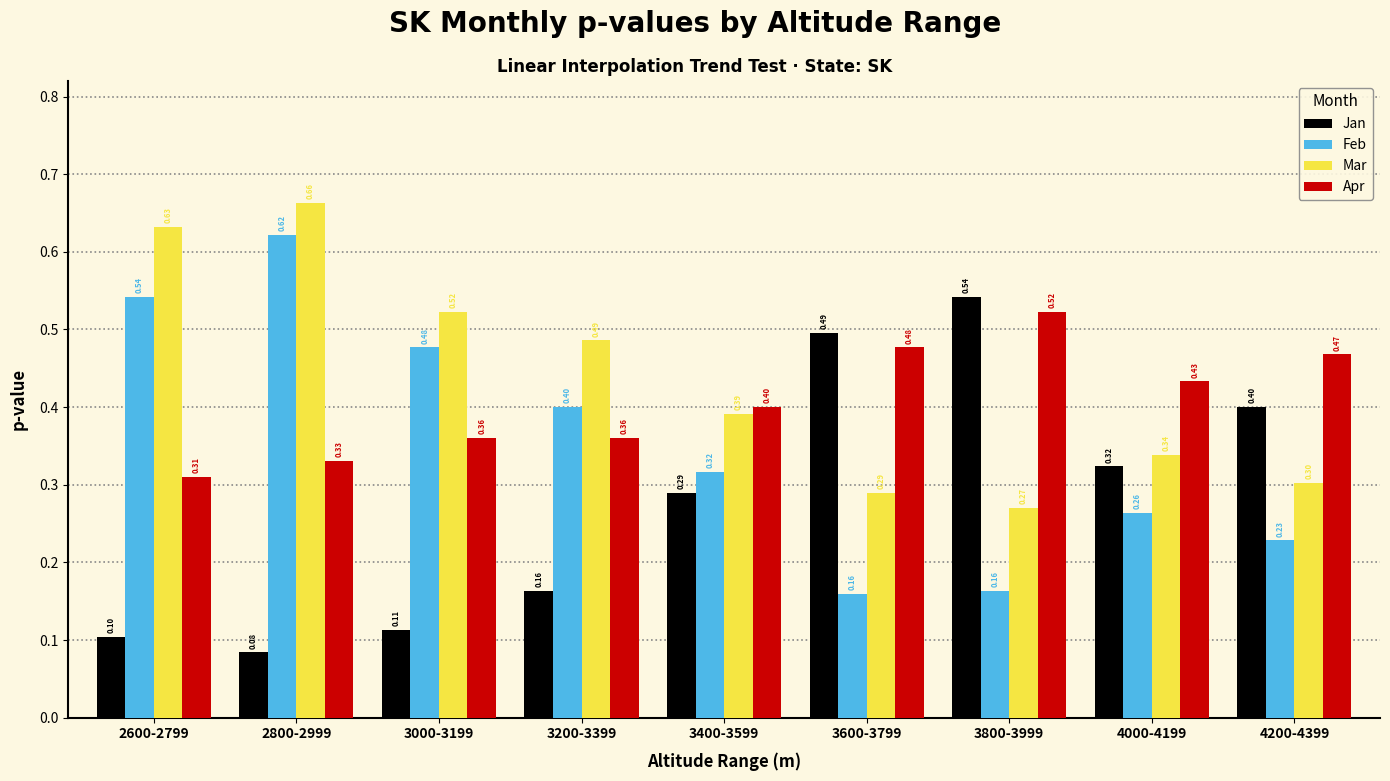

What position from the left is 3200-3399?

4